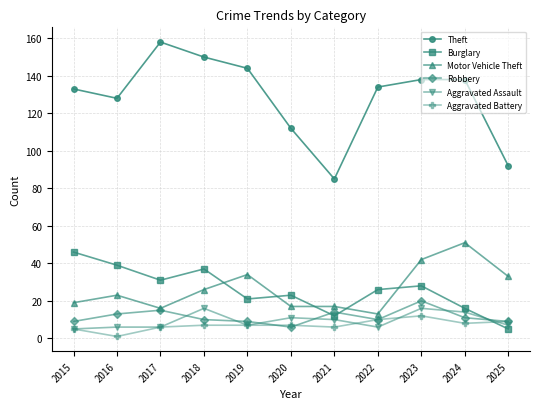

At which category is the sum across all series the highest?

2023